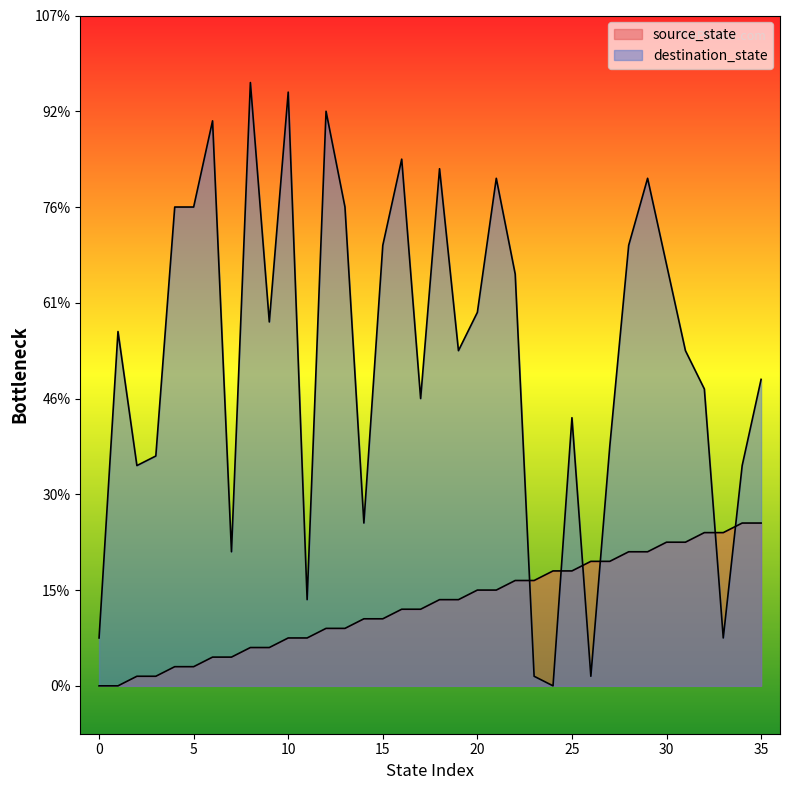

At which category is the sum across all series the highest?

8